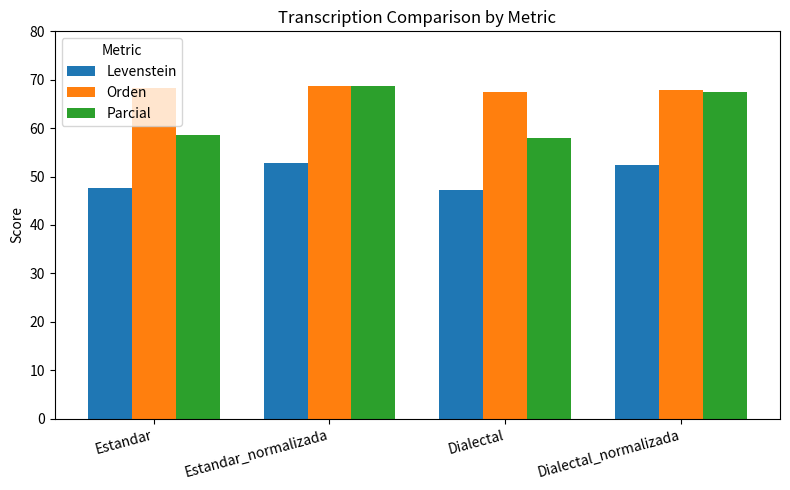

What is the greatest value displayed?

68.8